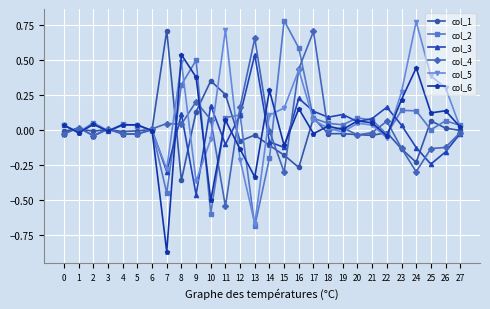

True or false: col_4 has more than 0 interior local peaks.

True